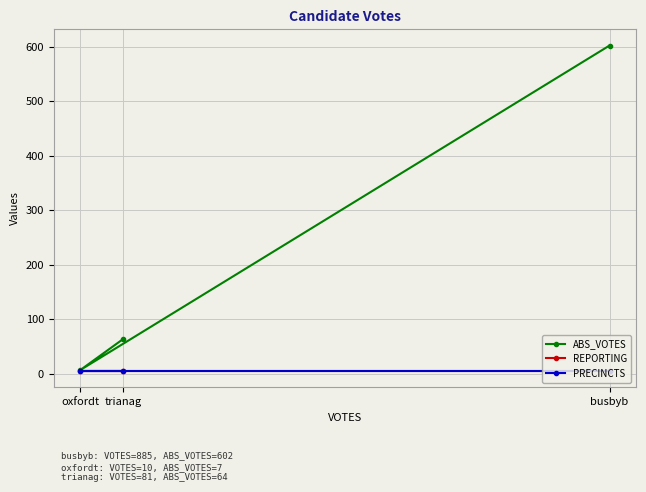

What is the sum of the ABS_VOTES values at busbyb and oxfordt?

609